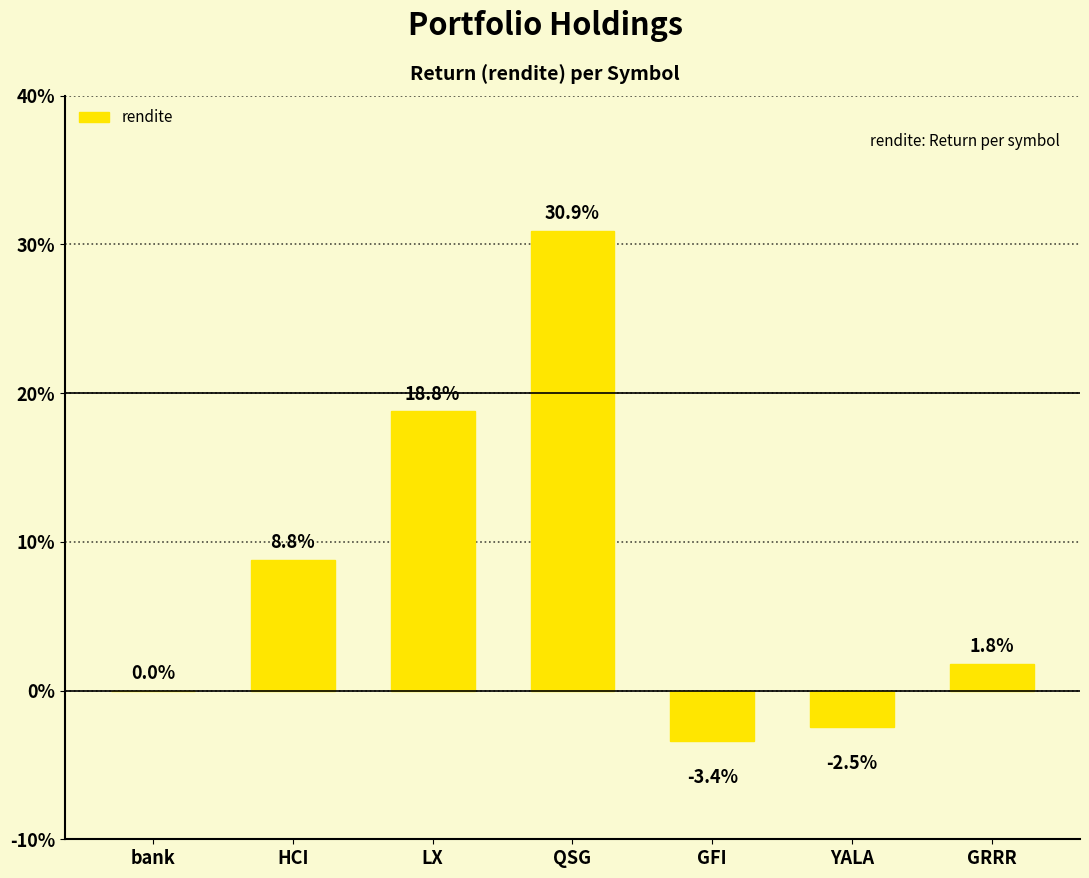

Rank the categories by value from highest to lowest.

QSG, LX, HCI, GRRR, bank, YALA, GFI